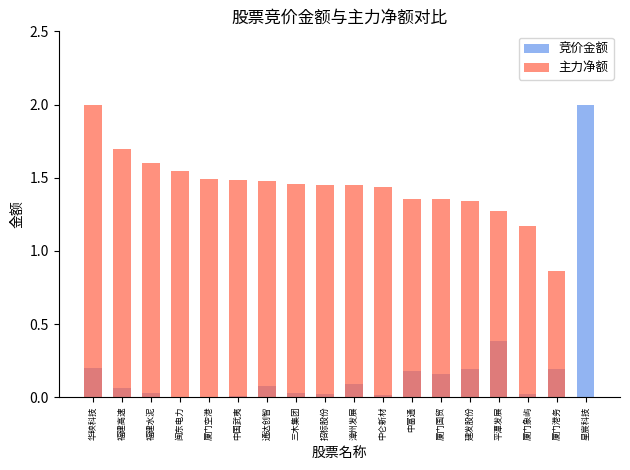

What is the sum of the 主力净额 values at 三木集团 and 漳州发展?

2.9